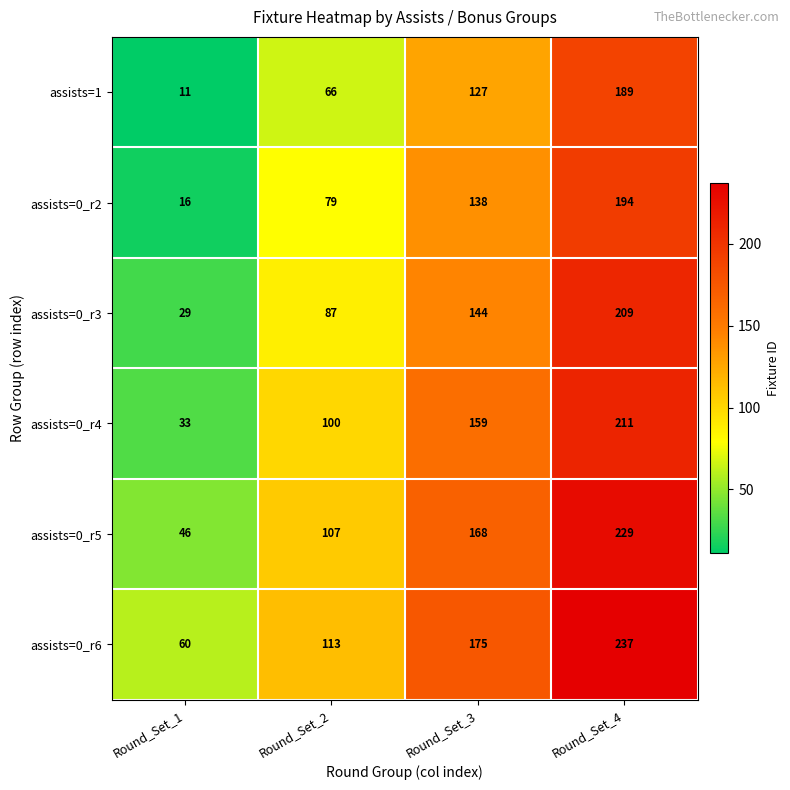

Count the assists=1 values in the range 66 to 189.

3